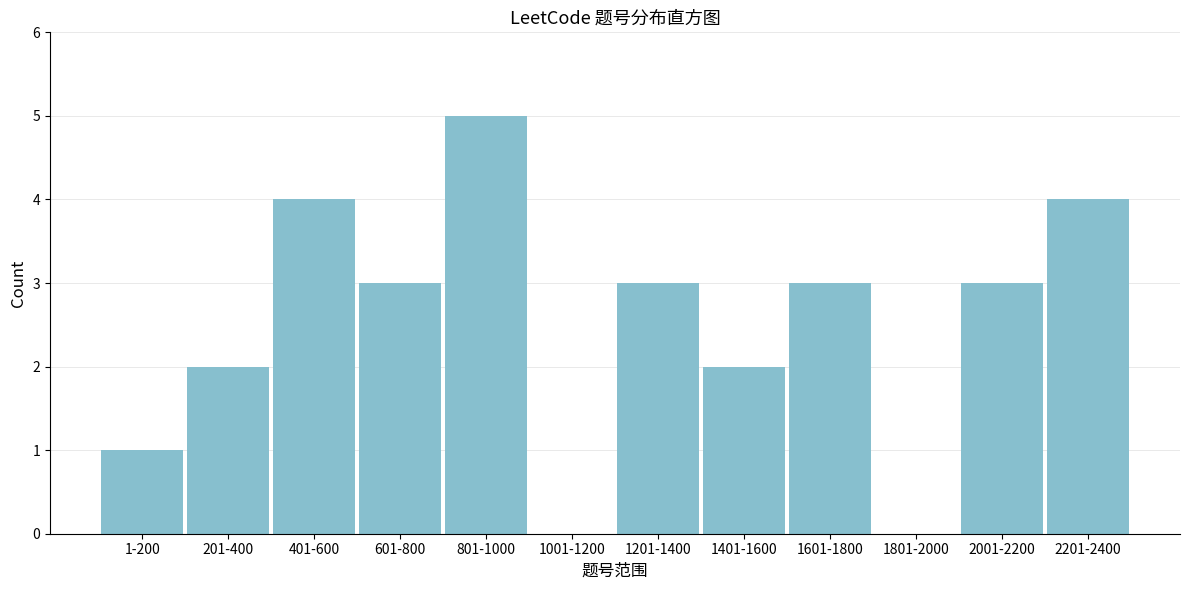

Reading left to right, list all the values displayed in this chart.

1-200=1	201-400=2	401-600=4	601-800=3	801-1000=5	1001-1200=0	1201-1400=3	1401-1600=2	1601-1800=3	1801-2000=0	2001-2200=3	2201-2400=4